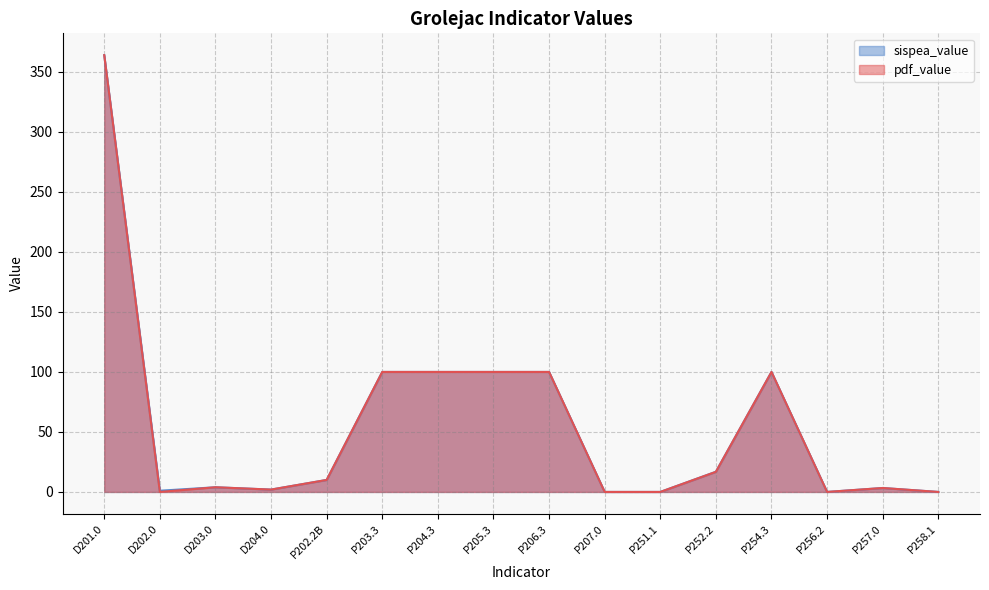

Rank the categories by pdf_value value from highest to lowest.

D201.0, P203.3, P204.3, P205.3, P206.3, P254.3, P252.2, P202.2B, D203.0, P257.0, D204.0, D202.0, P207.0, P251.1, P256.2, P258.1